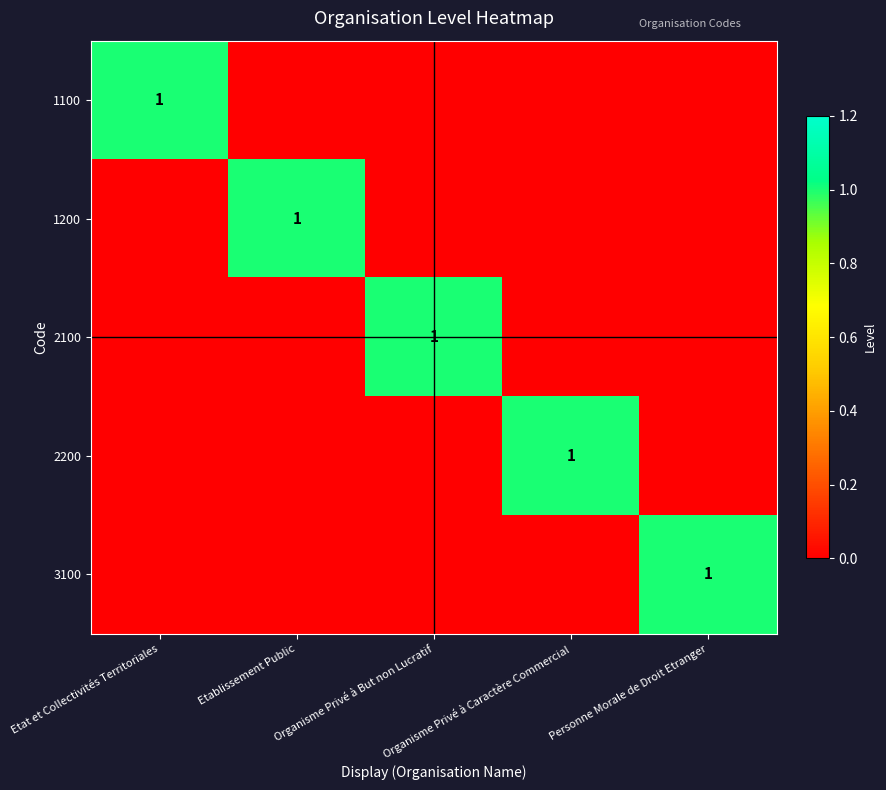

At Etablissement Public, list the series in order from smallest to largest.

1100, 2100, 2200, 3100, 1200